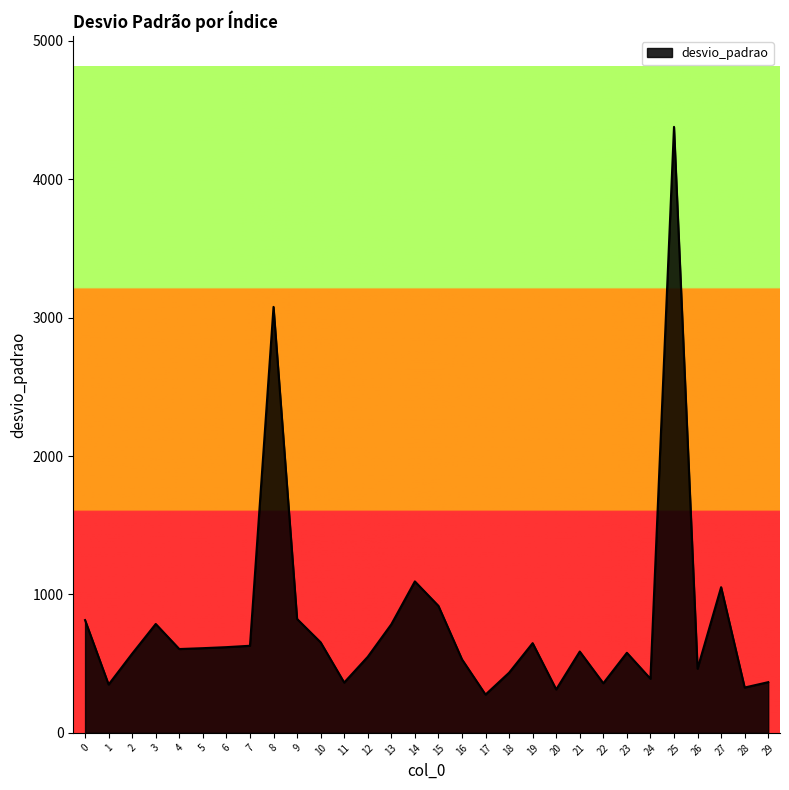

True or false: the data shows 917.6 at 15.

True